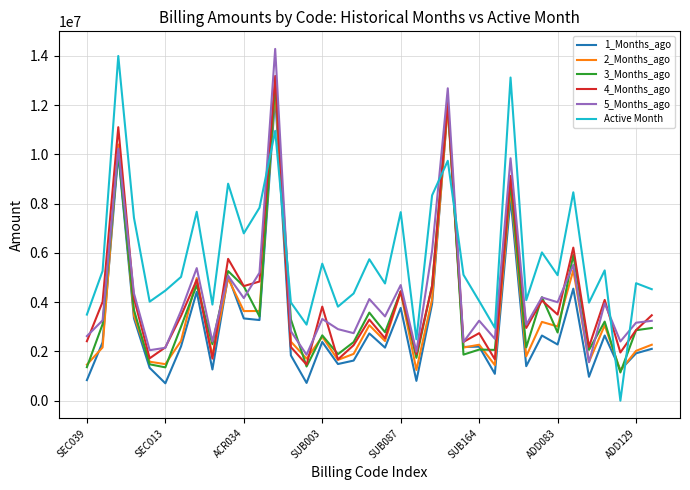

Which series has the largest total across all categories?

Active Month